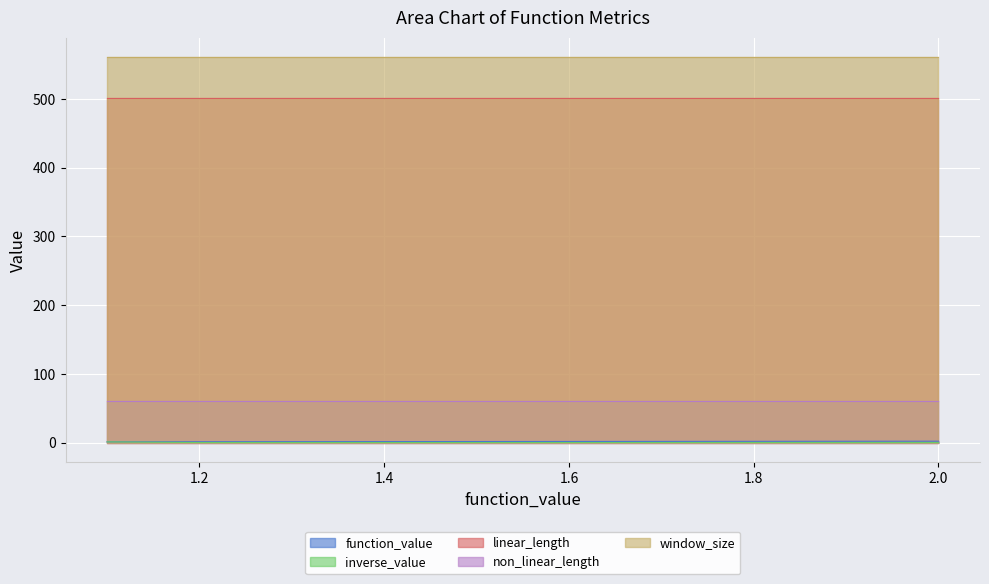

At how many categories does at least one series exceed 241?

10